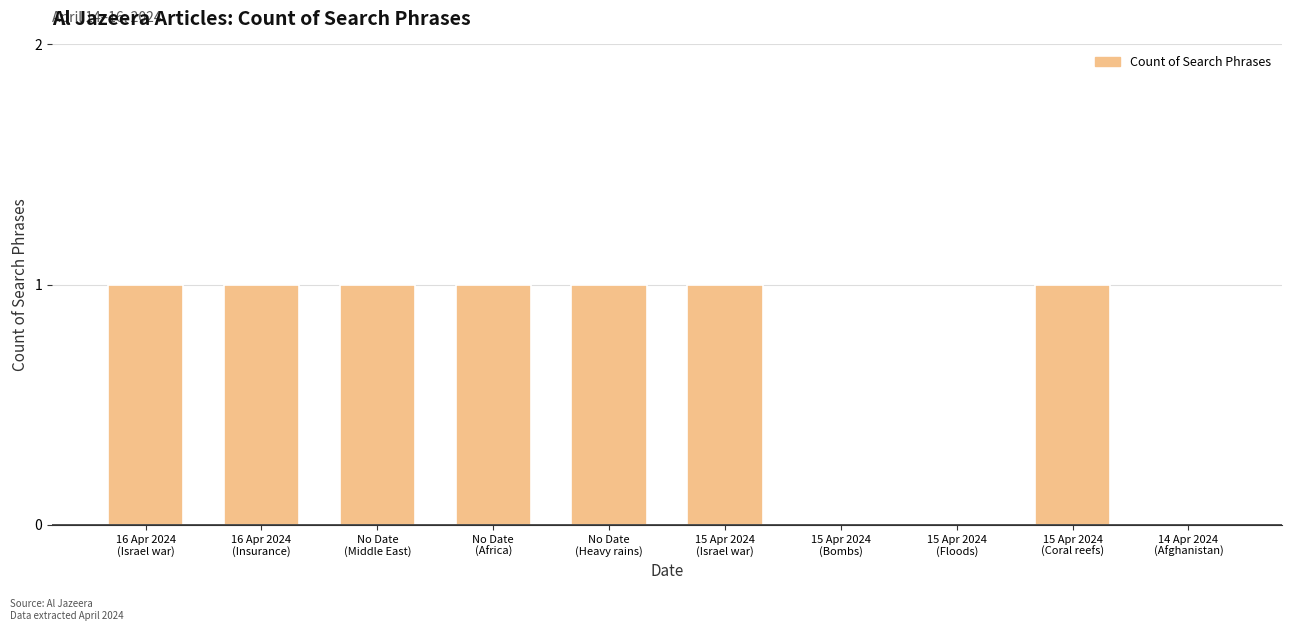

What is the sum of all values?

7